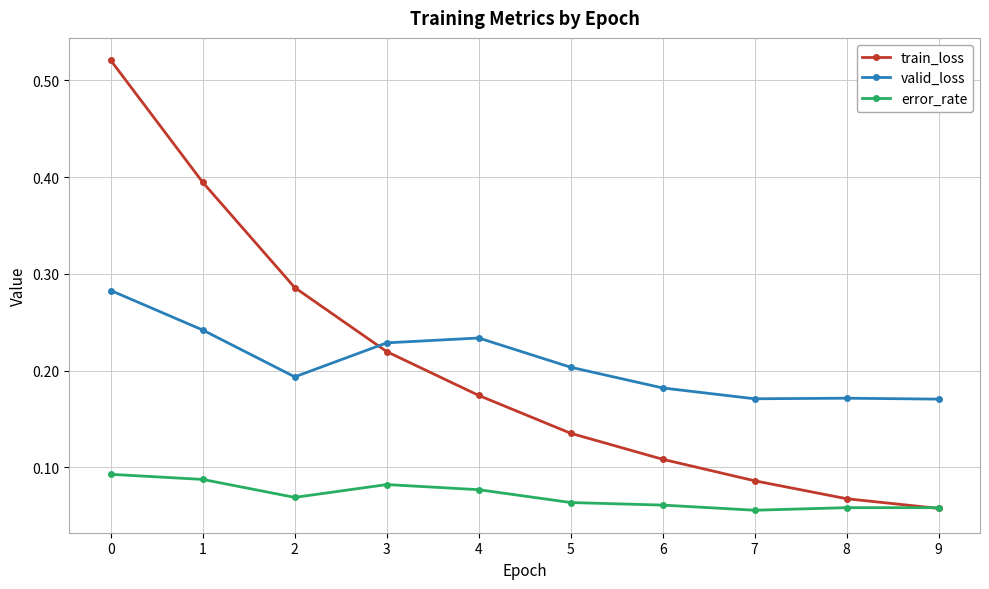

How many error_rate values are between 0 and 1?

10